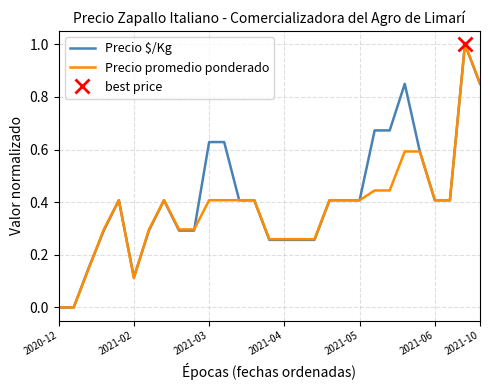

What is the total value across all series at 27?

2.0